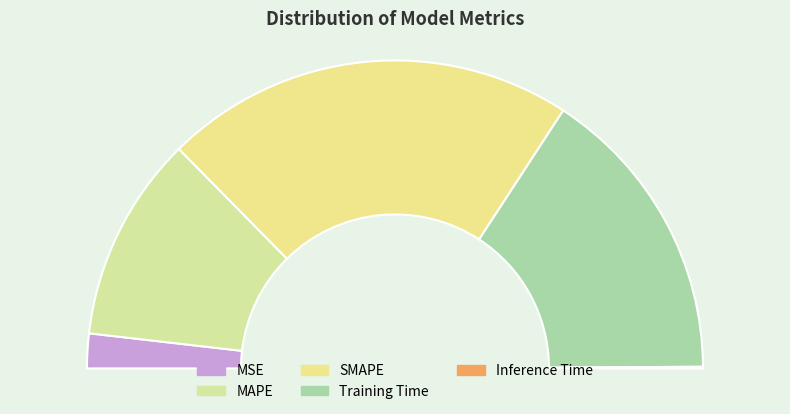

To the nearest percent, what is the difference between the largest and smallest slice percentages?

43%